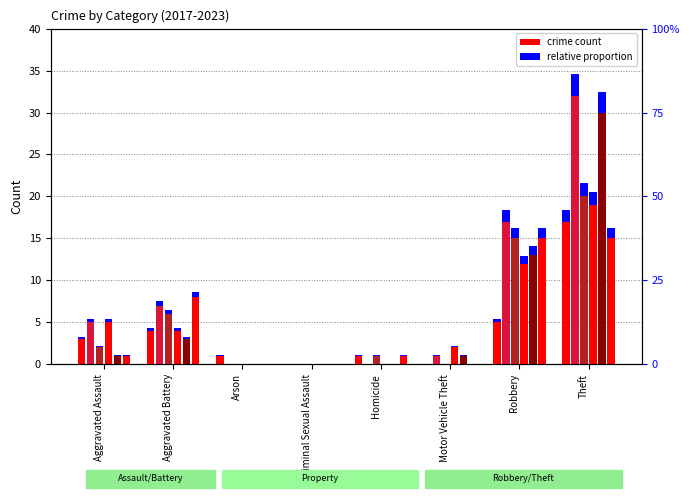

What is the difference between the maximum and minimum values in the 2023 series?

19.0